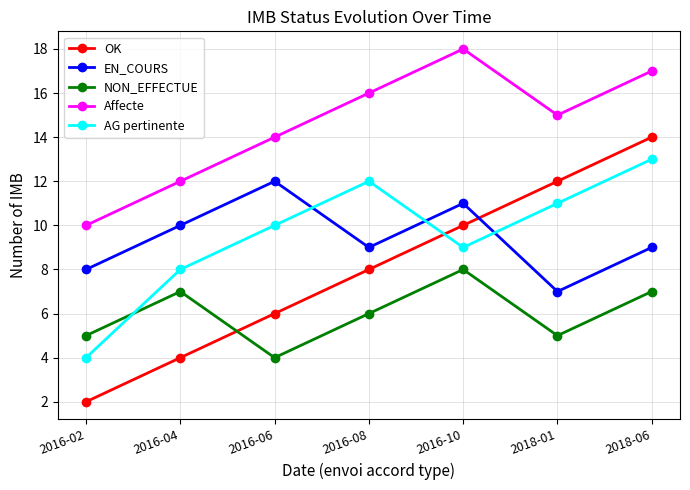

Which series has the largest range (max minus min)?

OK